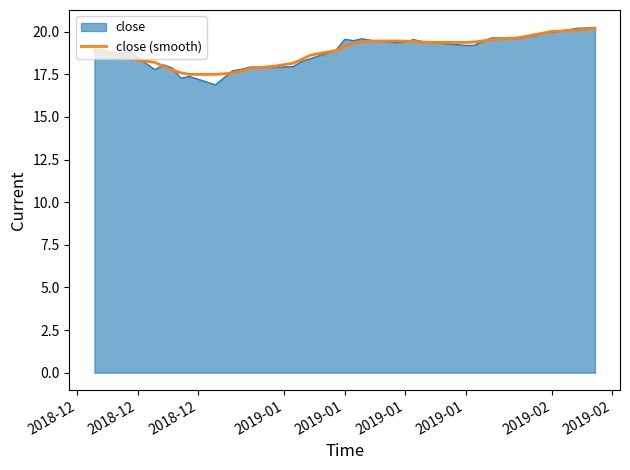

What is the highest value of the close series?

20.3